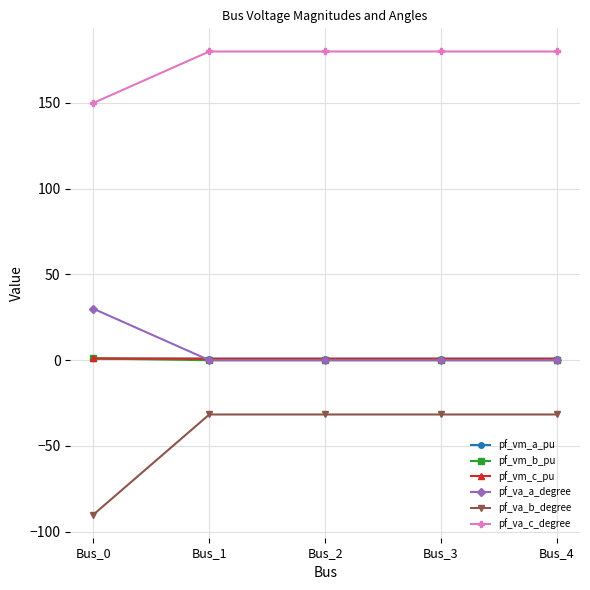

What is the value of the pf_va_b_degree point at the 2nd from the left?

-31.6